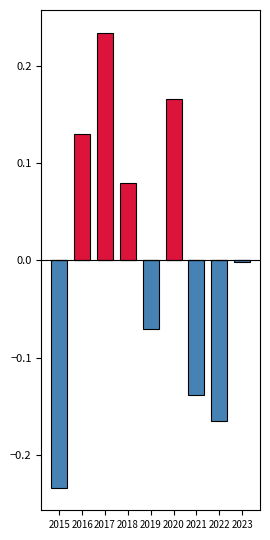

How many groups of bars are there?

9